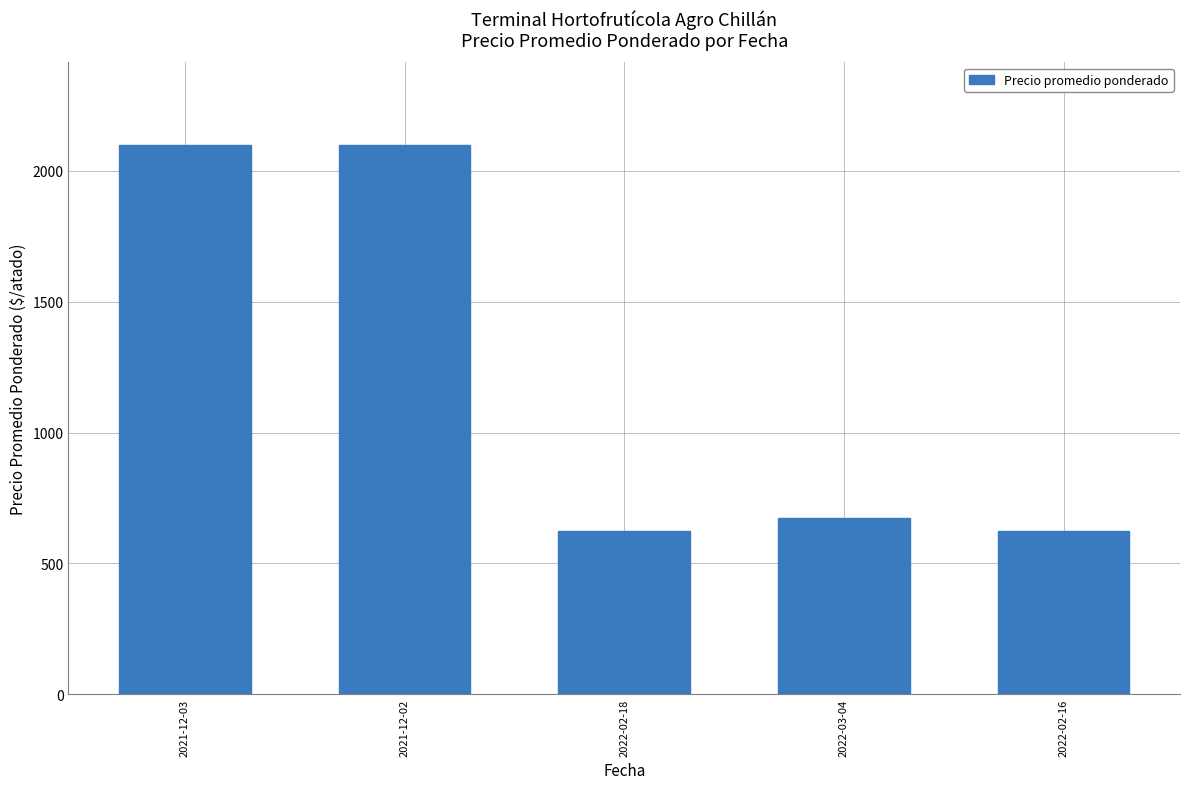

What position from the left is 2022-02-18?

3